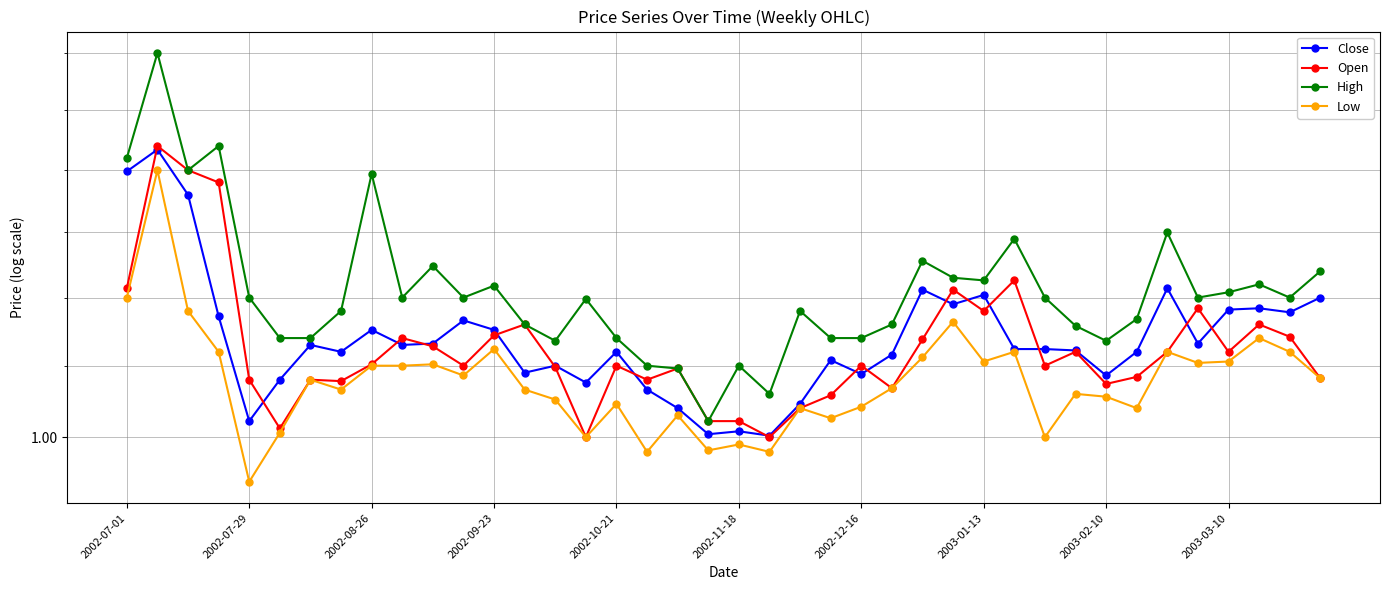

The value of Close at 22 is 0.7. True or false?

False